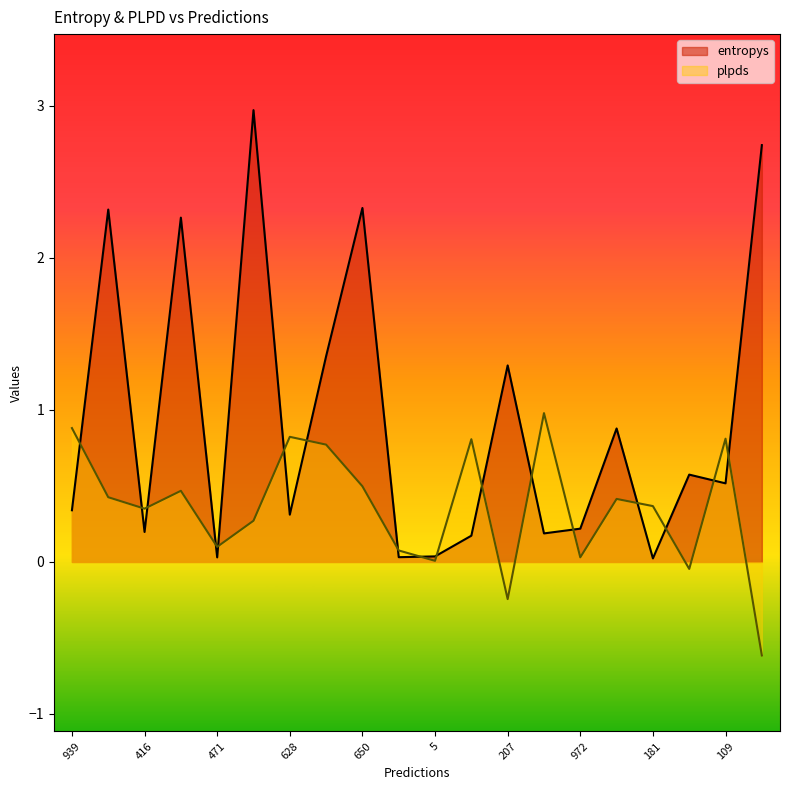

How many times do plpds and entropys cross each other?

17